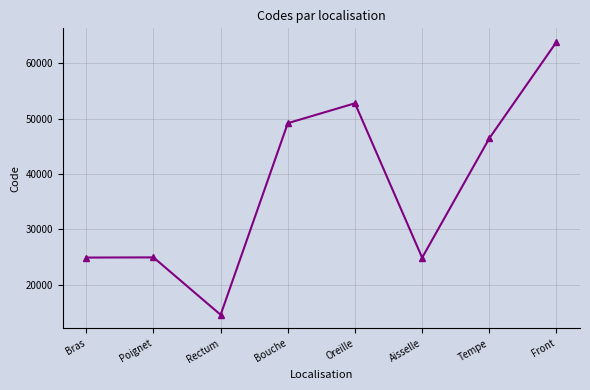

What is the sum of the values at Rectum and Oreille?

67324